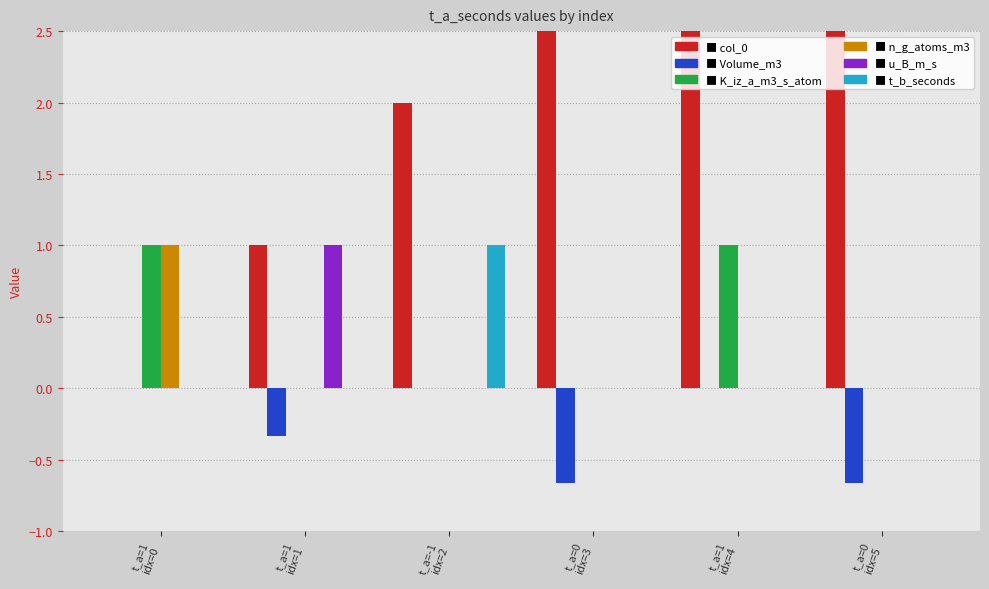

The value of K_iz_a_m3_s_atom at t_a=1
idx=4 is 1.0. True or false?

True